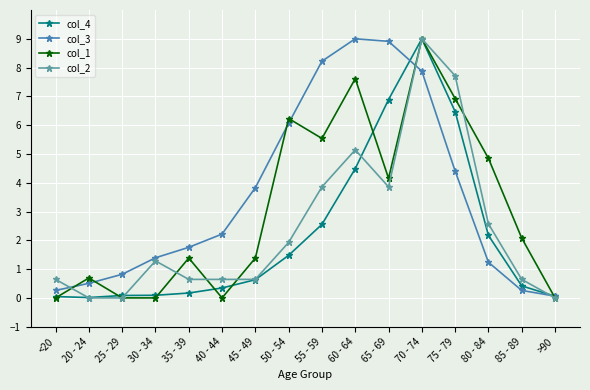

The col_1 series shows 1.2 at 80 - 84. True or false?

False